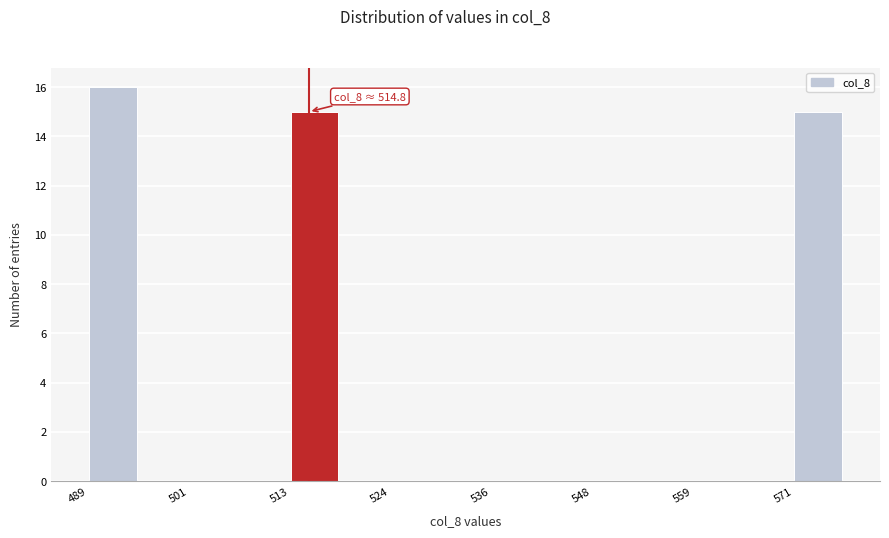

Read against the x-axis, roughly where is the centre of the tallest bar?

492